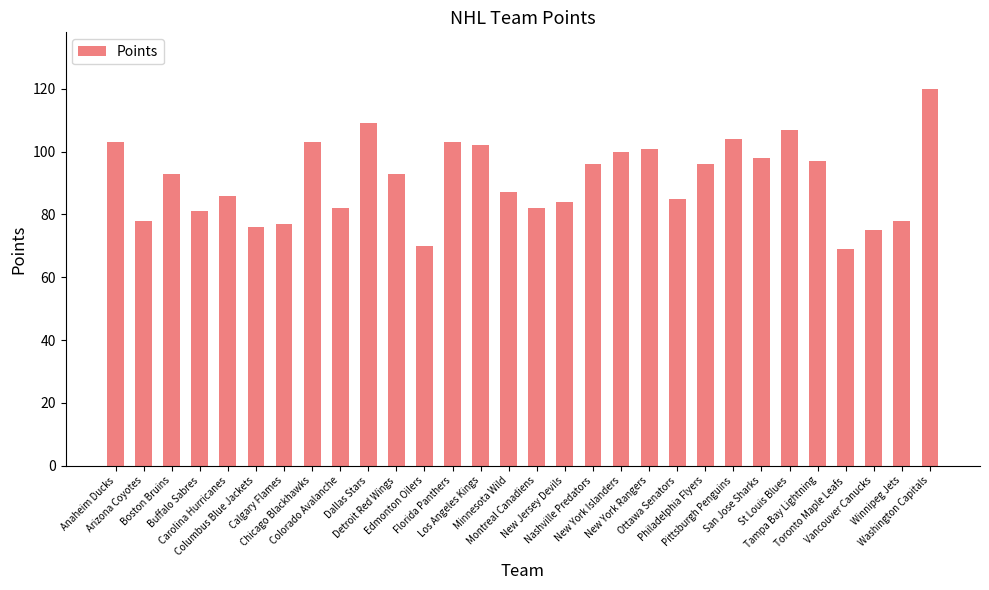

What is the difference between the second highest and second lowest values?

39